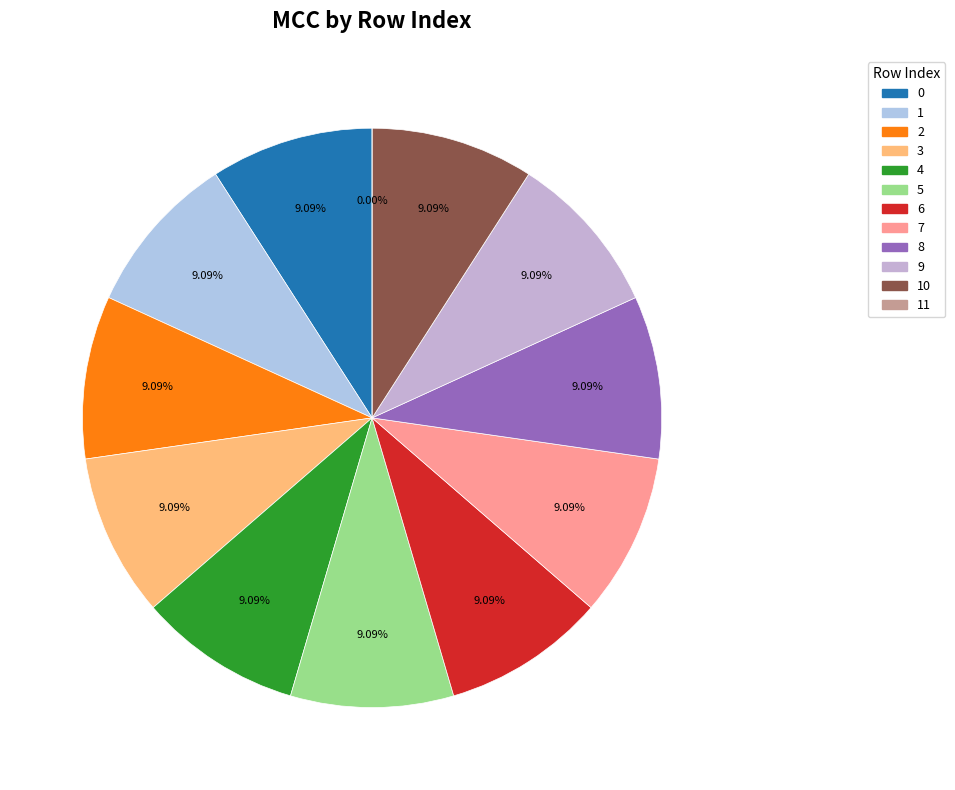

Which slice is the smallest?

11